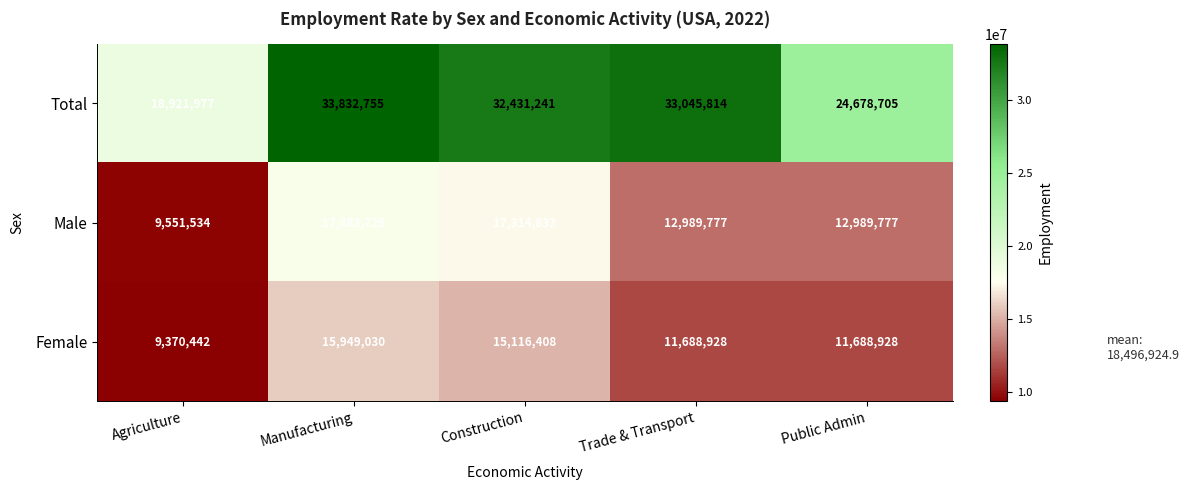

What is the smallest value displayed?

9370442